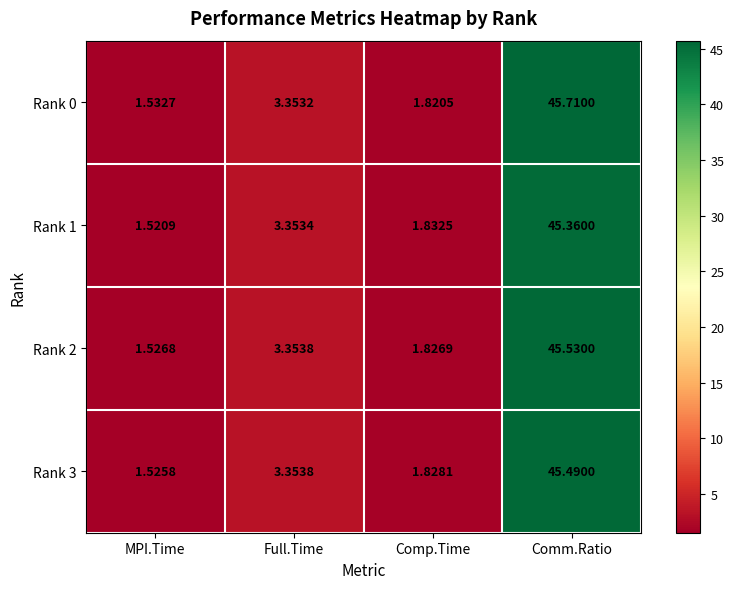

At which category is the sum across all series the highest?

Comm.Ratio